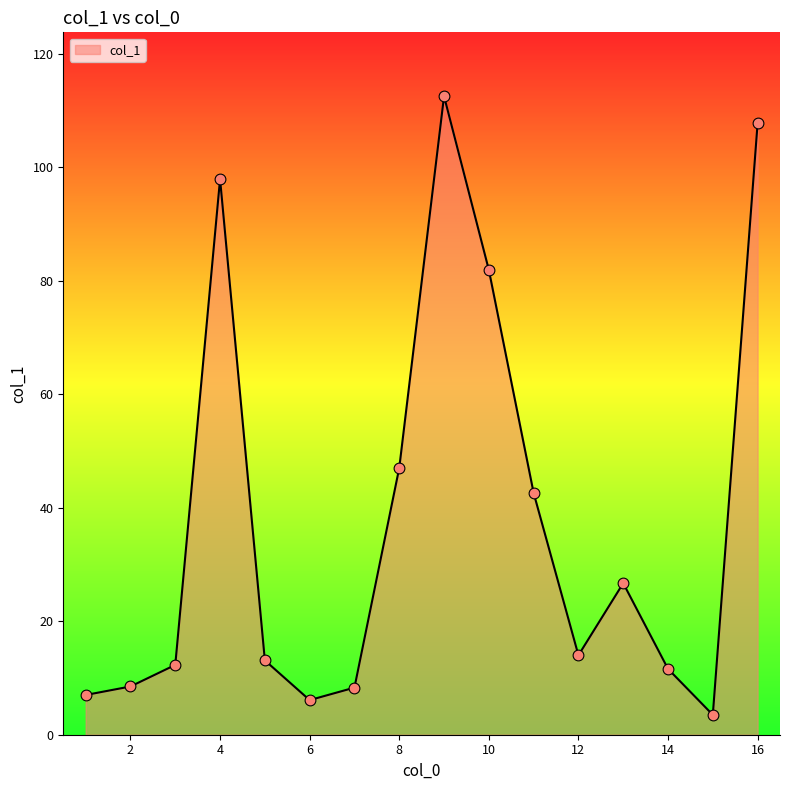

What is the difference between the maximum and minimum values?

109.0